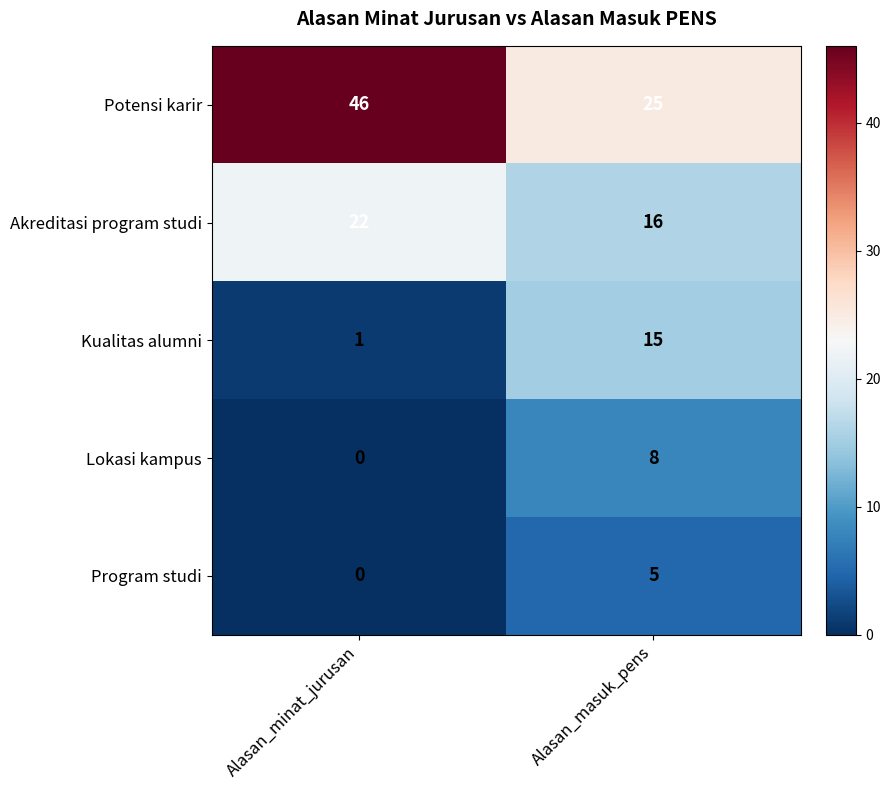

Which series has the largest total across all categories?

Potensi karir